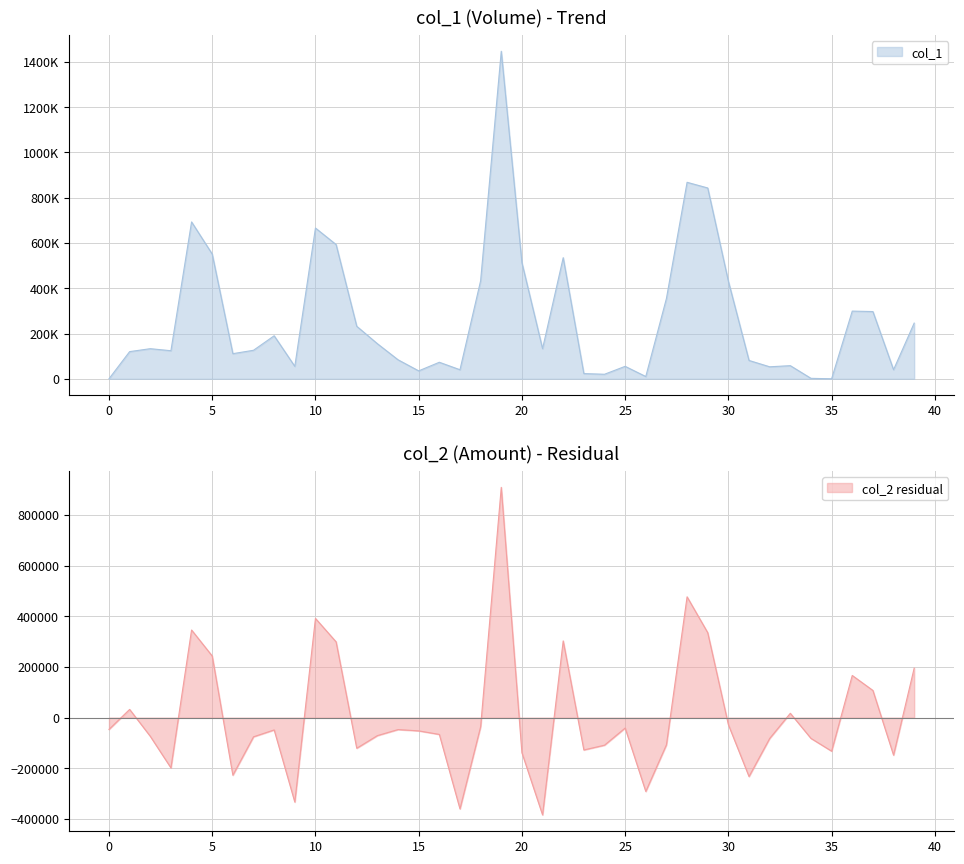

What is the minimum value for col_2 residual?

-383660